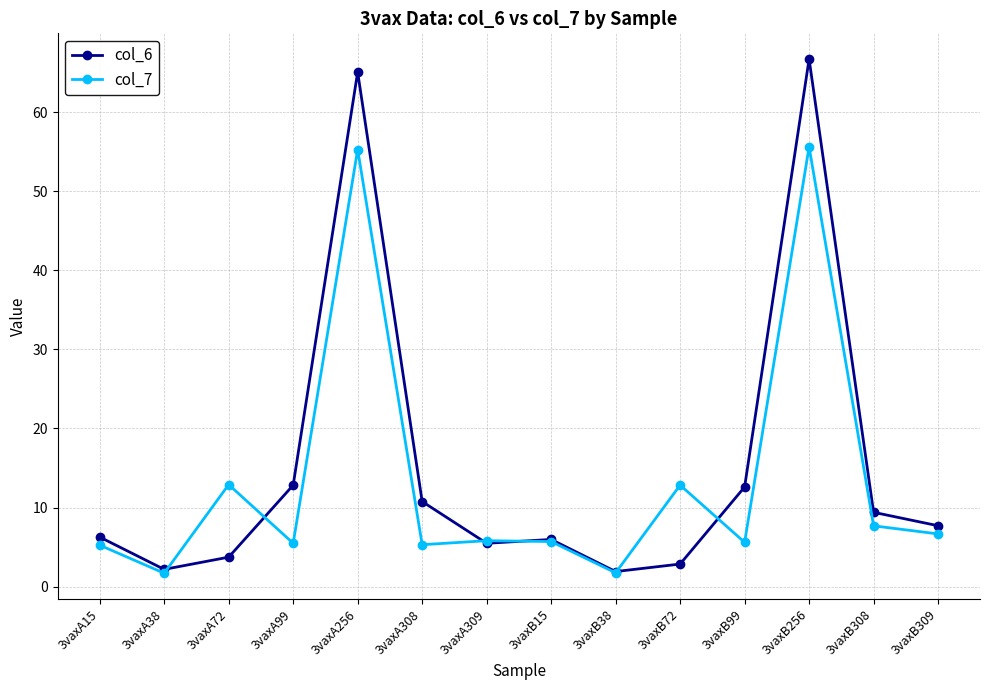

At how many categories does at least one series exceed 55?

2